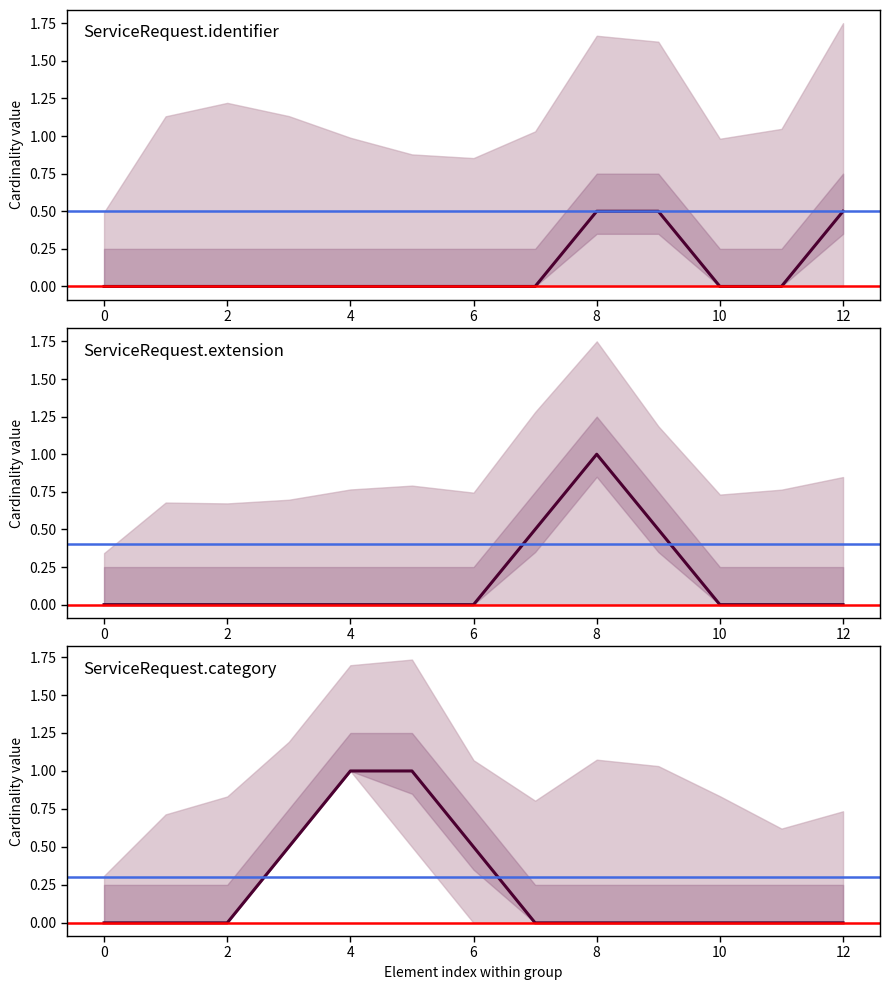

What is the lowest value of the Base Max_numeric series?

1